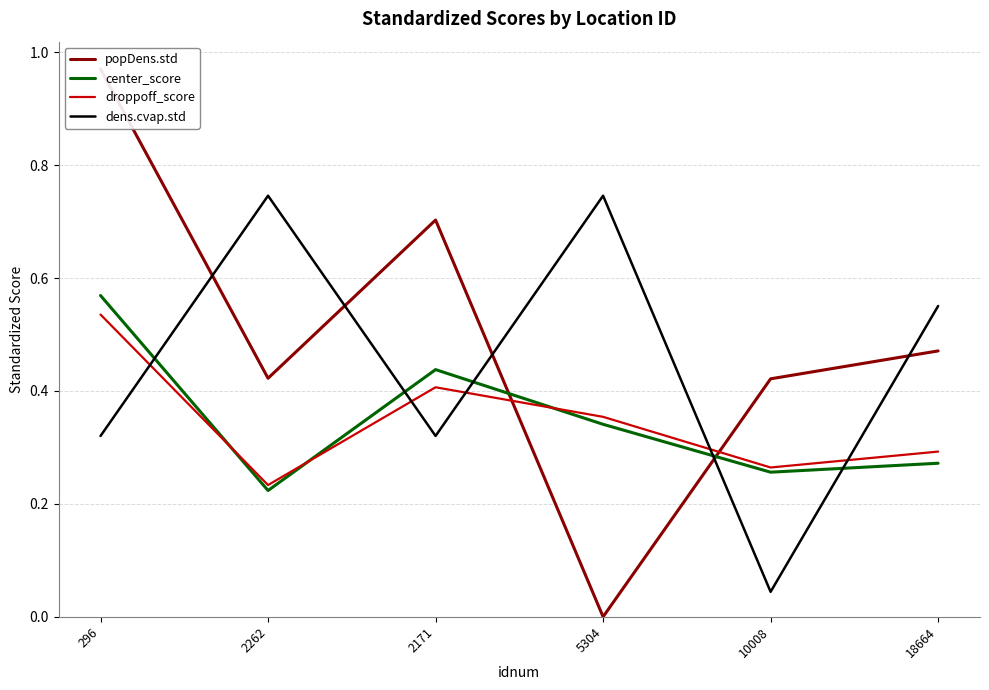

How many interior local peaks does the dens.cvap.std series have?

2